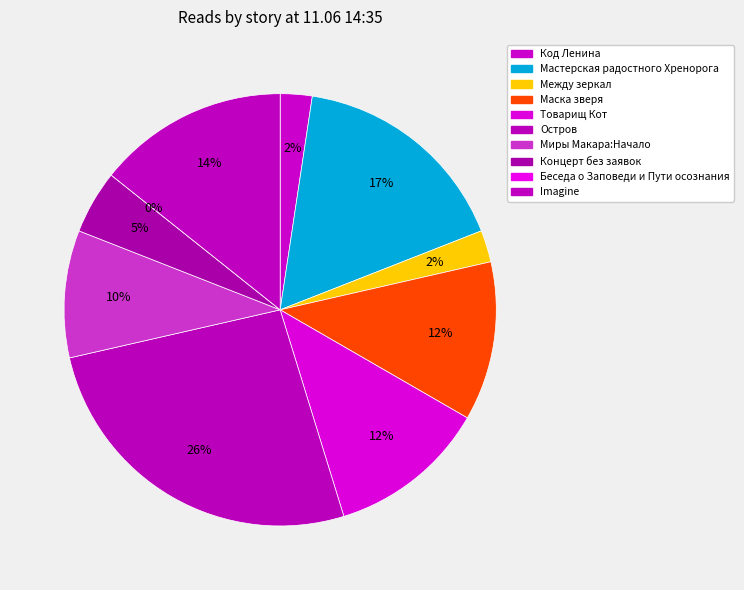

What percentage do Между зеркал and Мастерская радостного Хренорога together represent?

19.0%